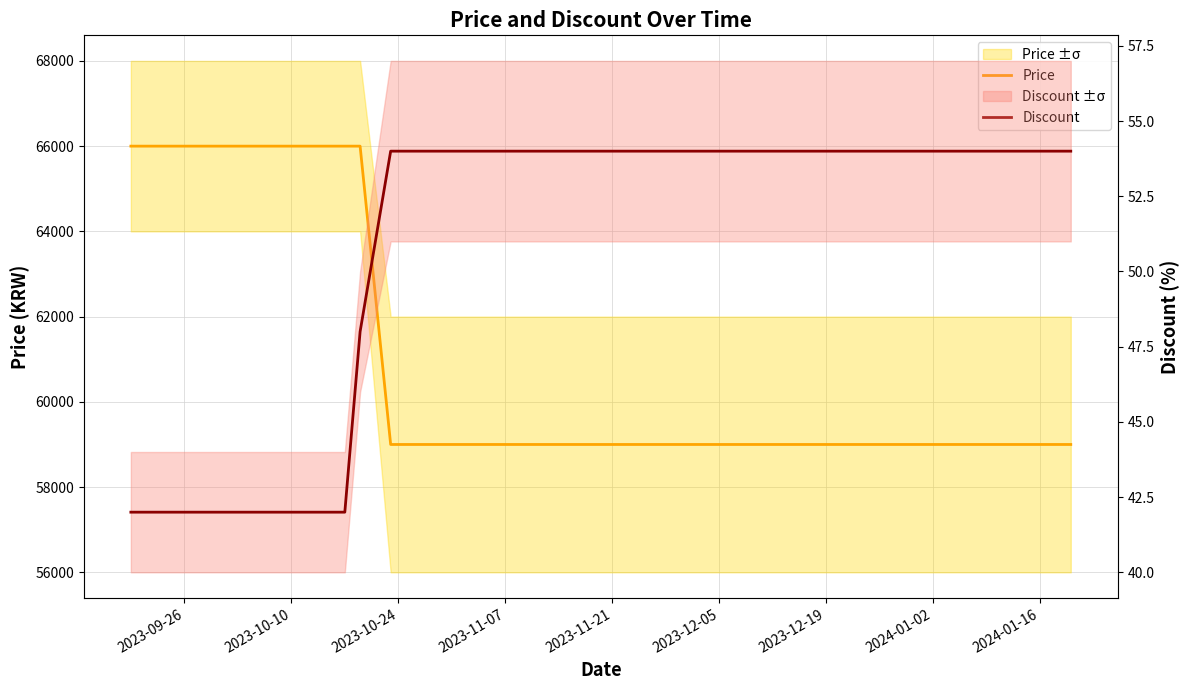

Reading left to right, transcribe all the data shown in this chart.

Price: 66000	66000	66000	66000	66000	66000	59000	59000	59000	59000	59000	59000	59000	59000	59000	59000	59000	59000	59000	59000
Discount: 42	42	42	42	42	48	54	54	54	54	54	54	54	54	54	54	54	54	54	54